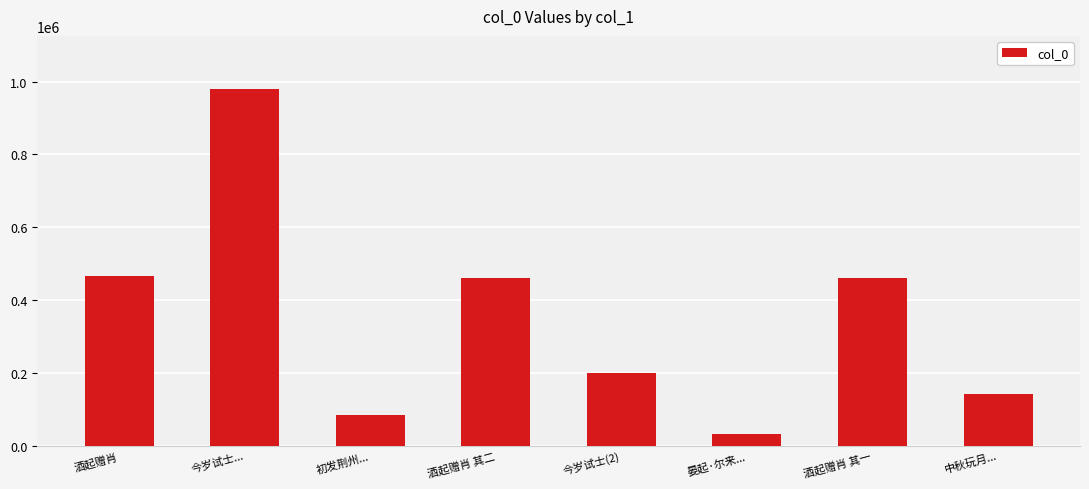

What is the ratio of the value at 今岁试士(2) to the value at 中秋玩月...?

1.4